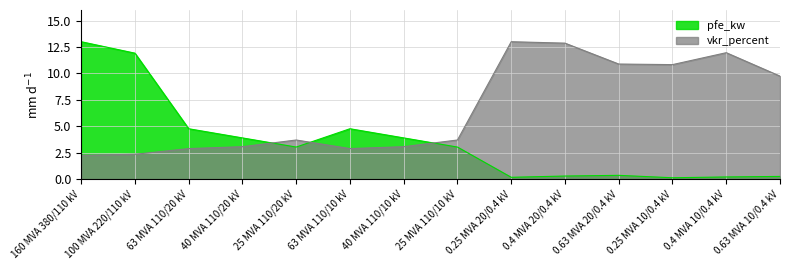

How many distinct data groups are displayed?

2